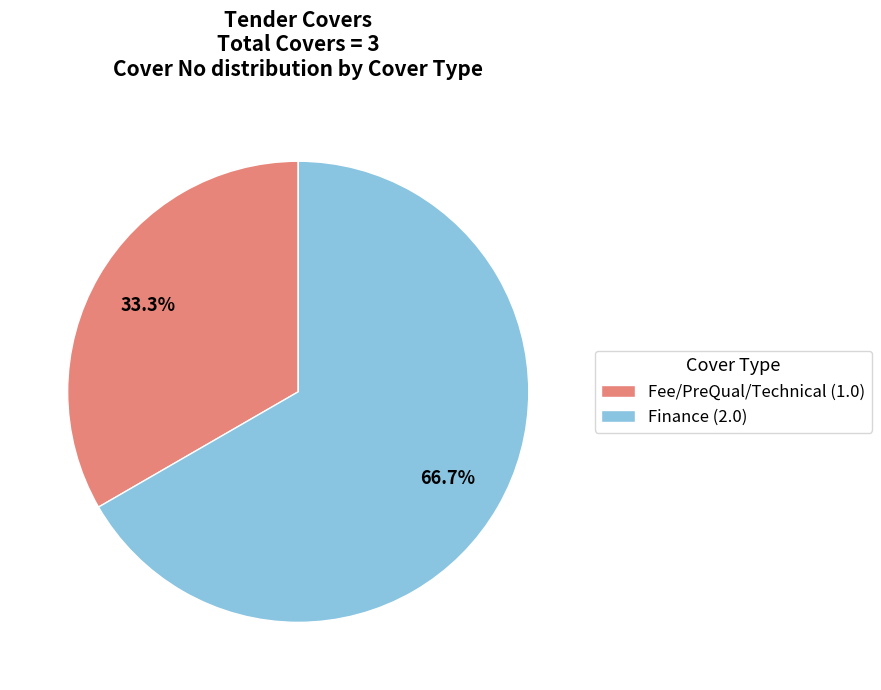

To the nearest percent, what is the combined percentage of Fee/PreQual/Technical and Finance?

100%